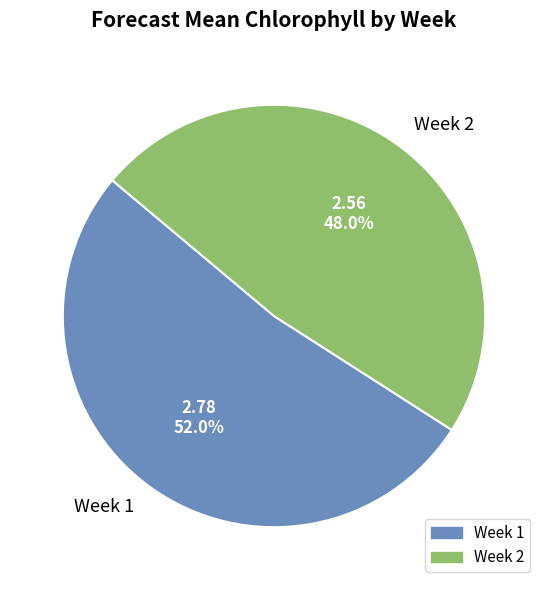

What percentage is the Week 2 slice, to the nearest percent?

48%